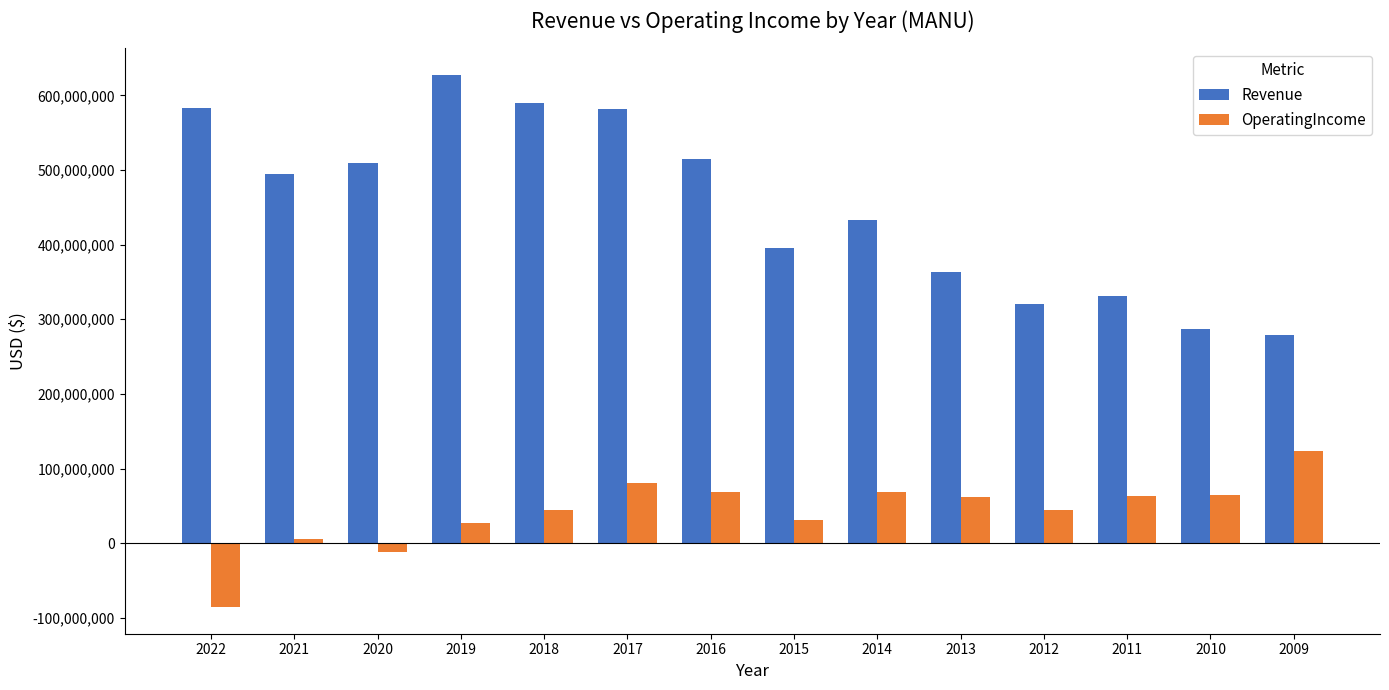

What is the minimum value shown in the chart?

-85643000